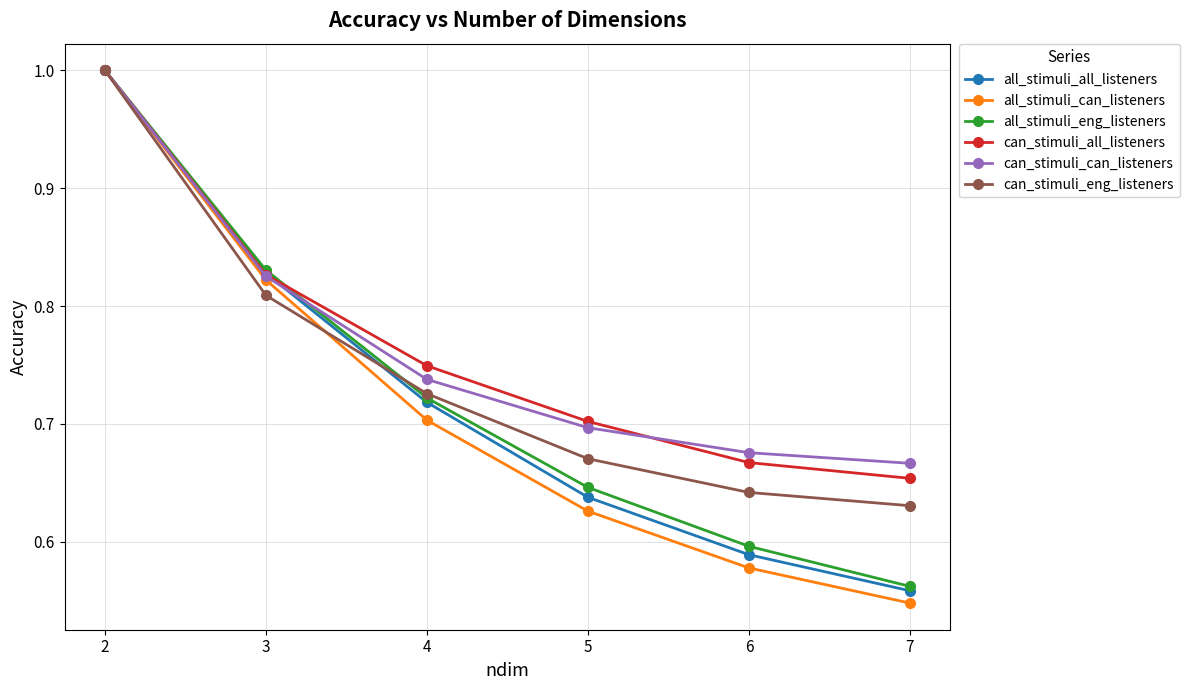

List the labels in order of can_stimuli_all_listeners value, largest first.

2, 3, 4, 5, 6, 7